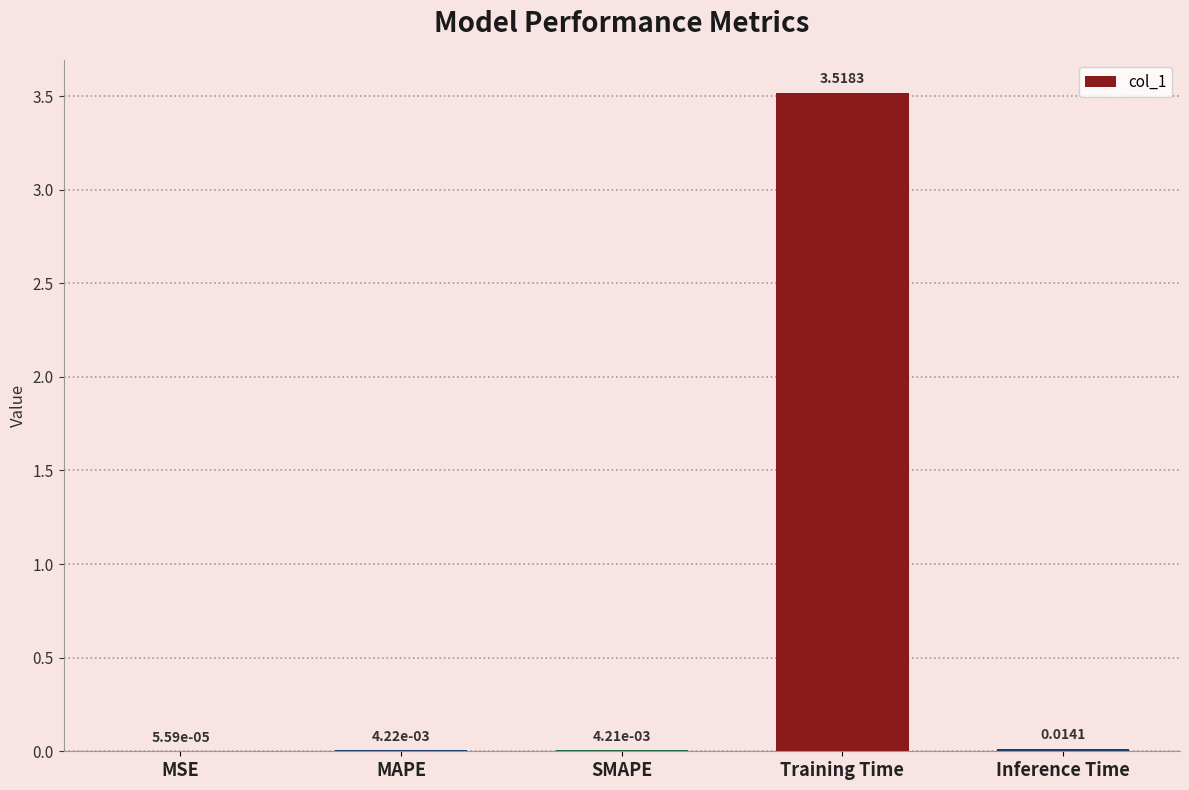

Does the chart contain stacked bars?

No